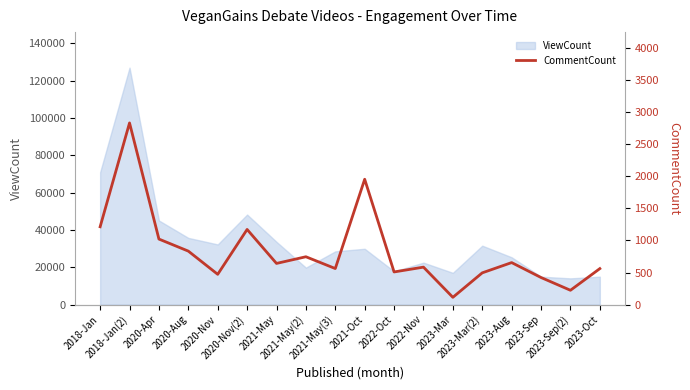

Reading right to left, what are all the values shown in this chart?

2023-Oct=561	2023-Sep(2)=223	2023-Sep=422	2023-Aug=655	2023-Mar(2)=495	2023-Mar=113	2022-Nov=584	2022-Oct=509	2021-Oct=1955	2021-May(3)=562	2021-May(2)=746	2021-May=642	2020-Nov(2)=1172	2020-Nov=472	2020-Aug=834	2020-Apr=1022	2018-Jan(2)=2834	2018-Jan=1214